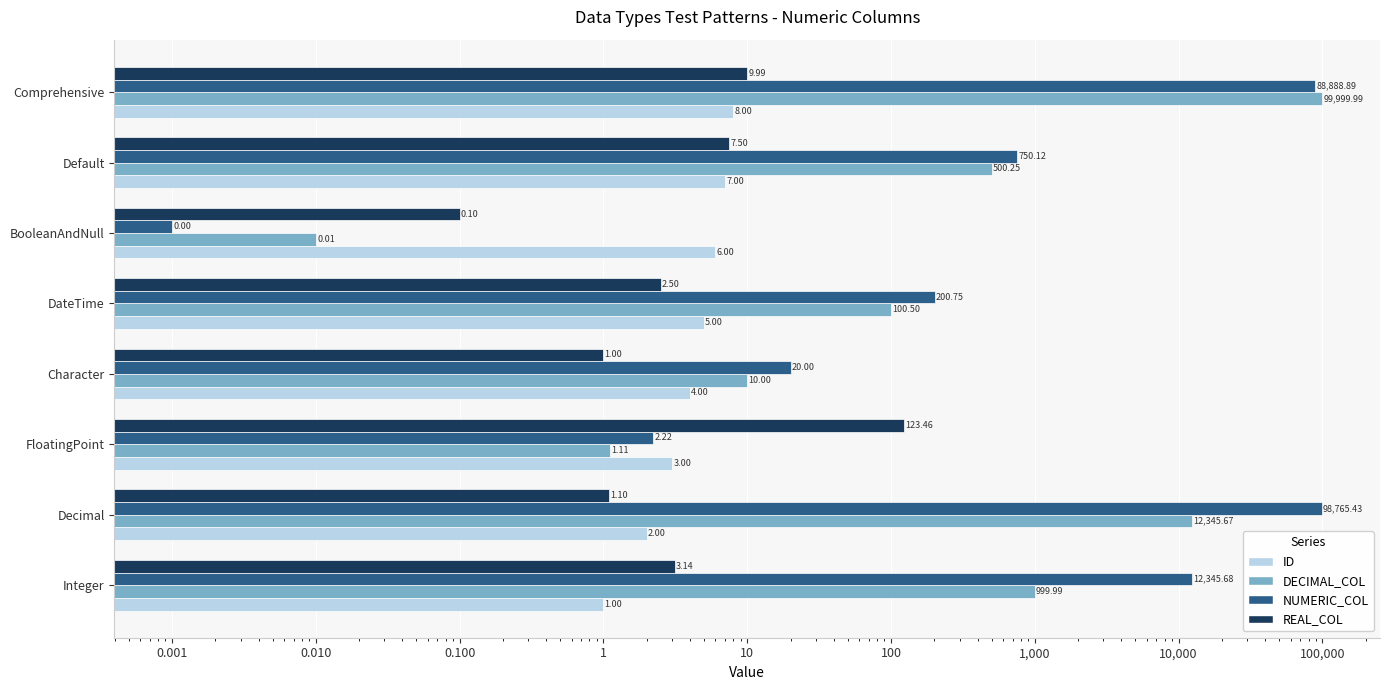

Reading right to left, list all the values displayed in this chart.

ID: 8.0	7.0	6.0	5.0	4.0	3.0	2.0	1.0
DECIMAL_COL: 100000.0	500.2	0.0	100.5	10.0	1.1	12345.7	1000.0
NUMERIC_COL: 88888.9	750.1	0.0	200.8	20.0	2.2	98765.4	12345.7
REAL_COL: 10.0	7.5	0.1	2.5	1.0	123.5	1.1	3.1